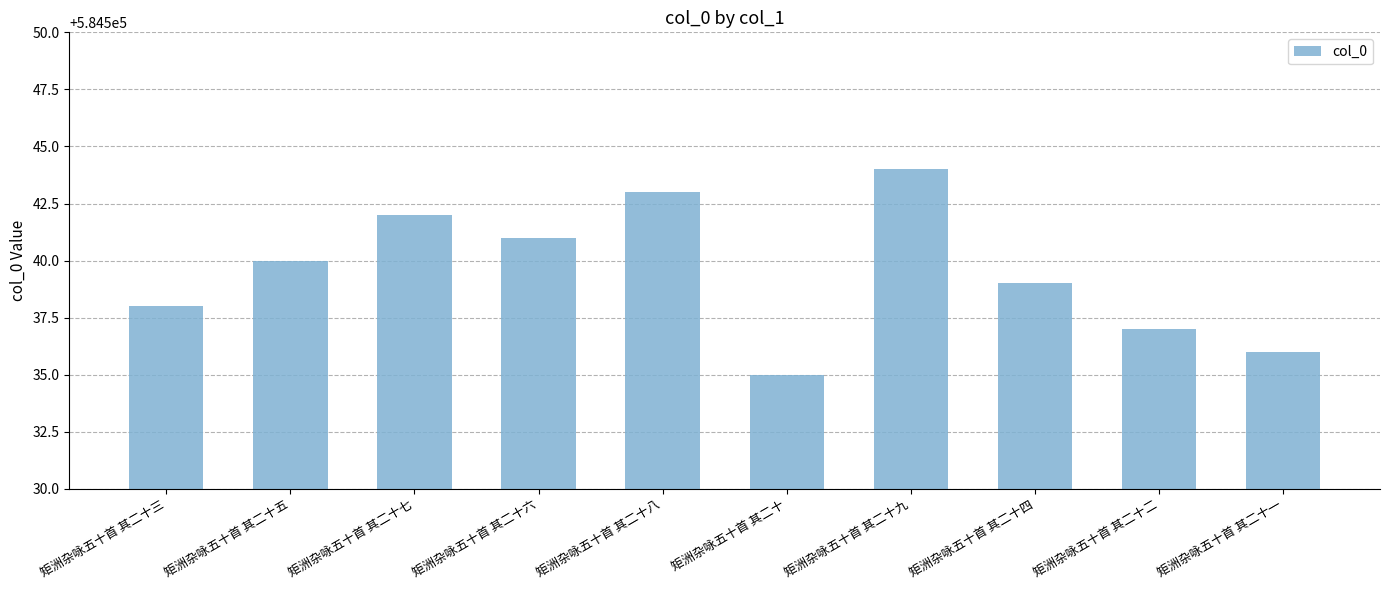

What is the difference between the maximum and minimum values?

9